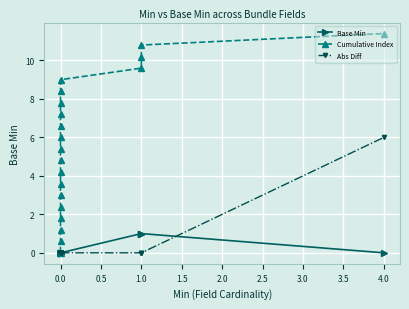

At which category is the sum across all series the highest?

4.0